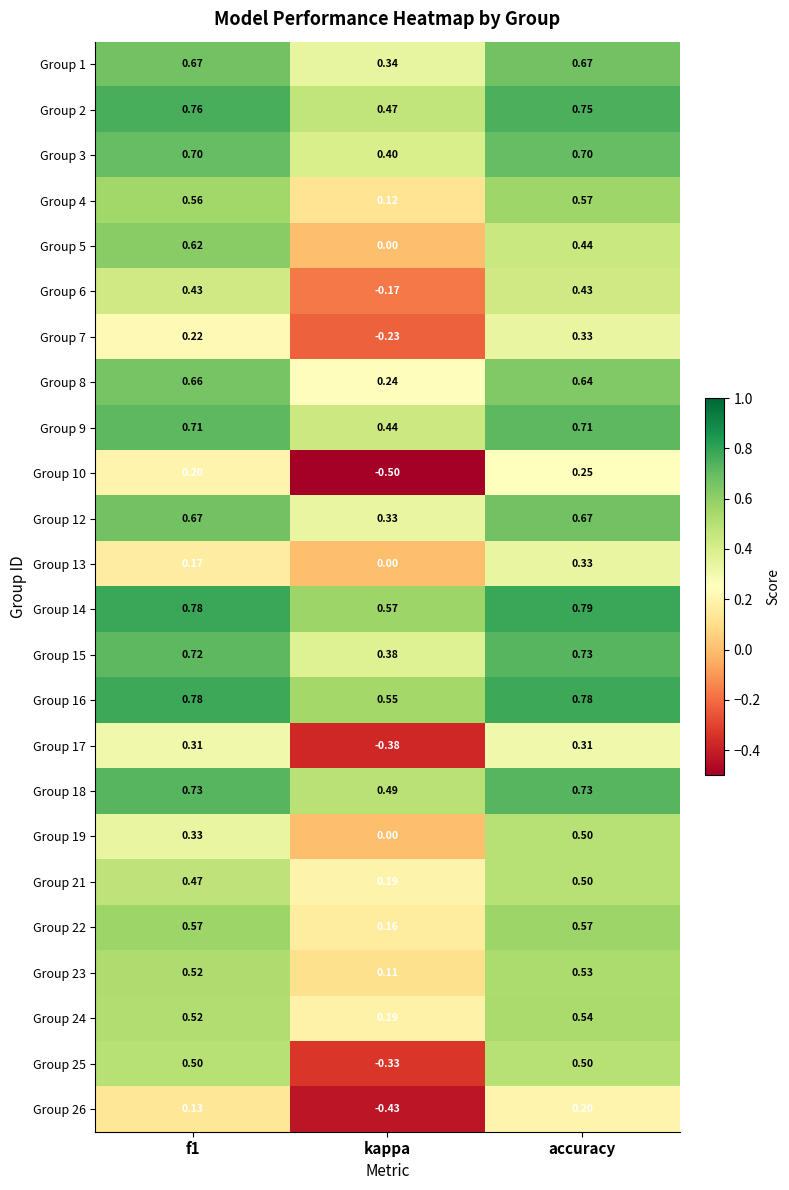

At which label is Group 16 closest to 0?

kappa